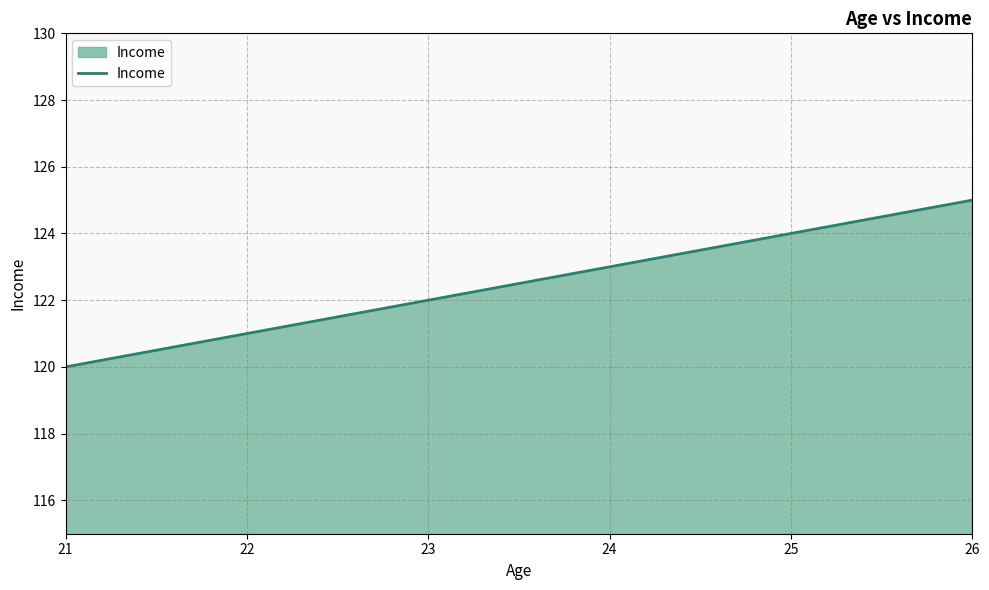

Reading right to left, list all the values displayed in this chart.

125	124	123	122	121	120